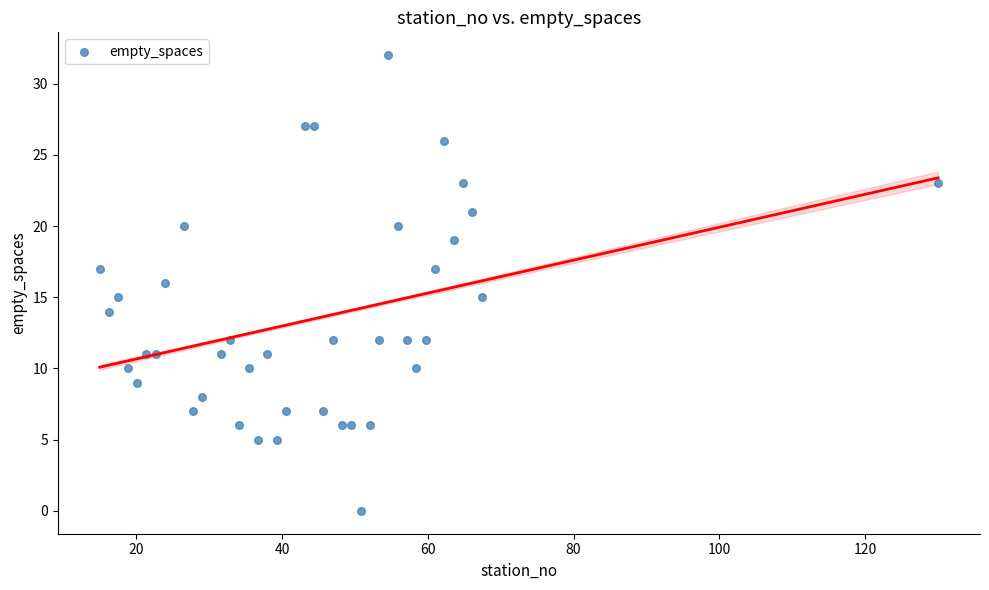

What is the range of Y values (max minus min)?

32